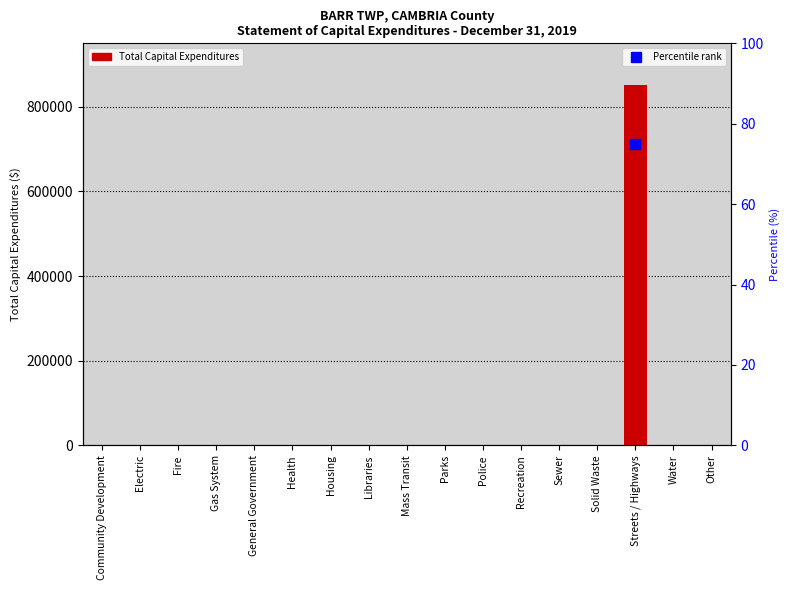

Reading right to left, what are all the values shown in this chart?

Other=0	Water=0	Streets / Highways=850391	Solid Waste=0	Sewer=0	Recreation=0	Police=0	Parks=0	Mass Transit=0	Libraries=0	Housing=0	Health=0	General Government=0	Gas System=0	Fire=0	Electric=0	Community Development=0